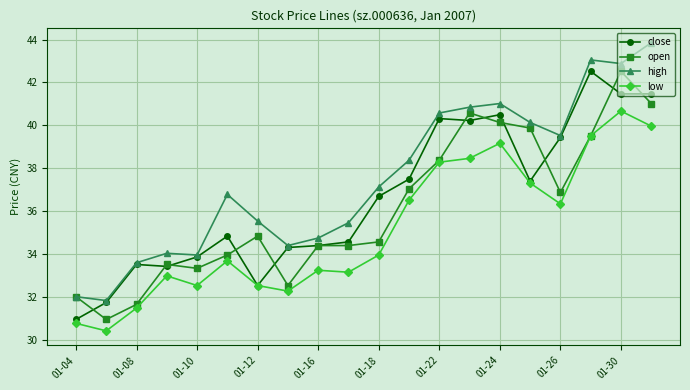

What is the maximum value shown in the chart?

43.9